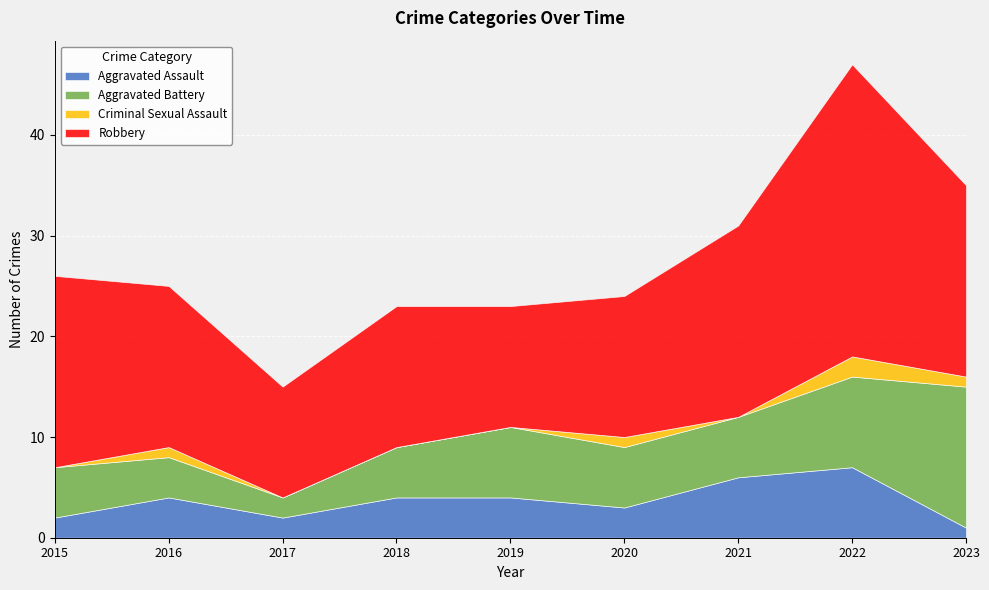

Rank the series at 2023 from lowest to highest value.

Aggravated Assault, Criminal Sexual Assault, Aggravated Battery, Robbery